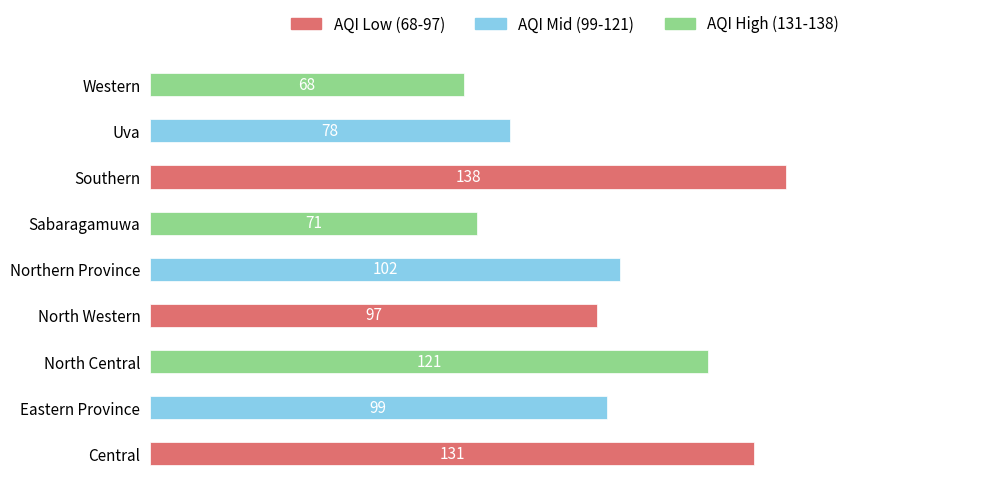

Where is the data nearest to the value 103?

Northern Province